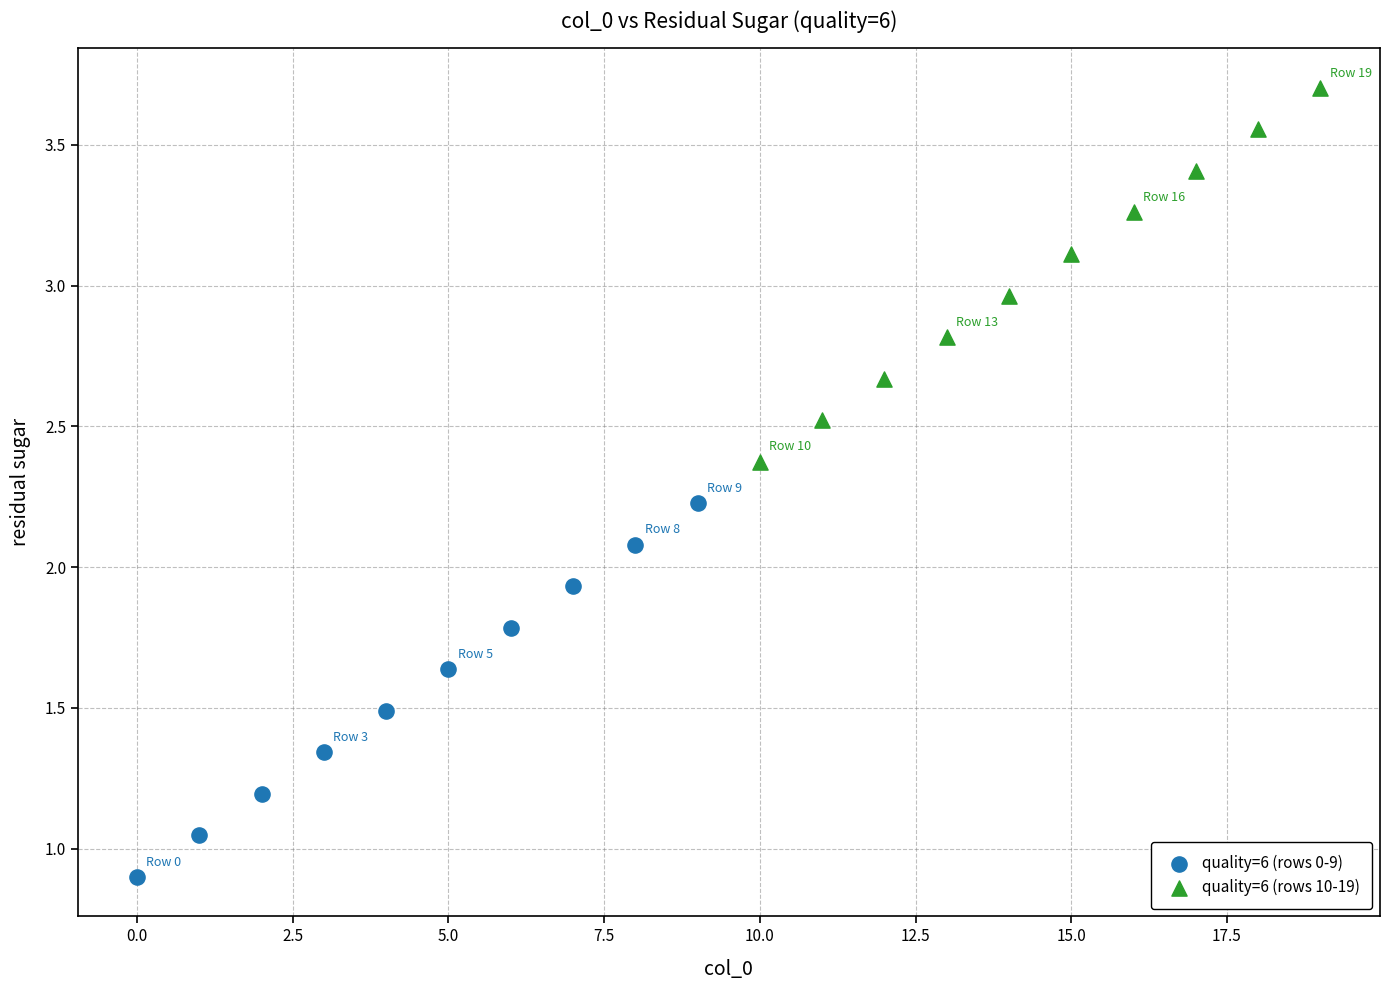

Which series reaches the minimum Y coordinate?

quality=6 (rows 0-9)